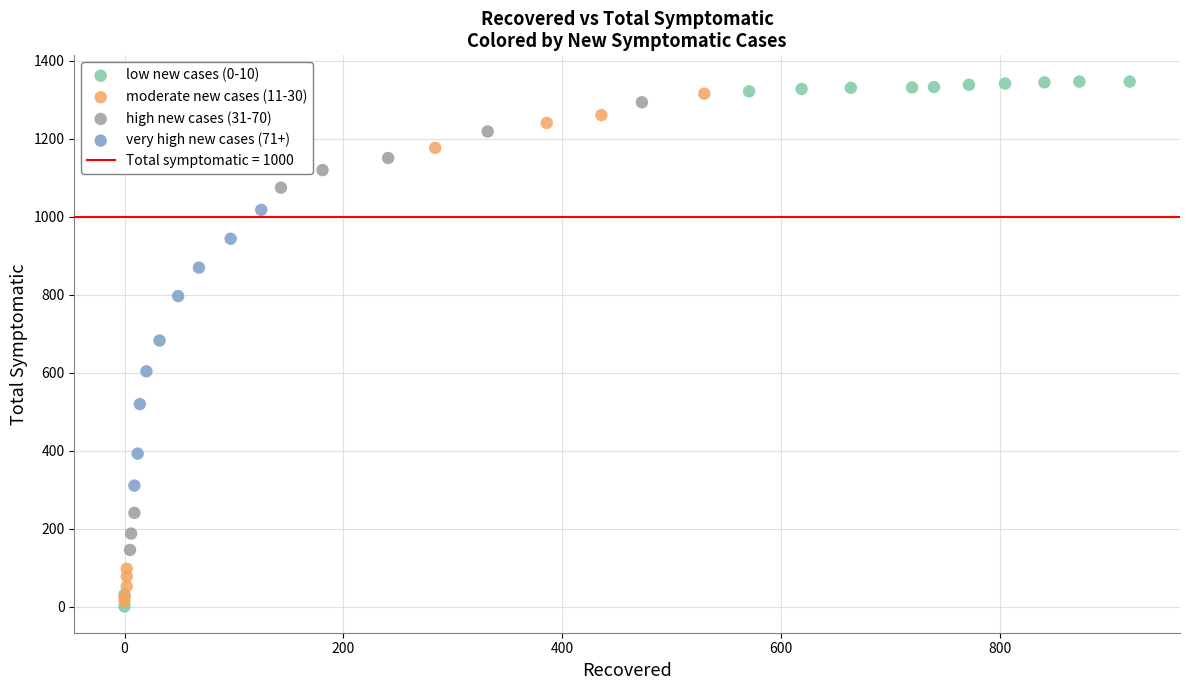

Which series reaches the minimum Y coordinate?

low new cases (0-10)